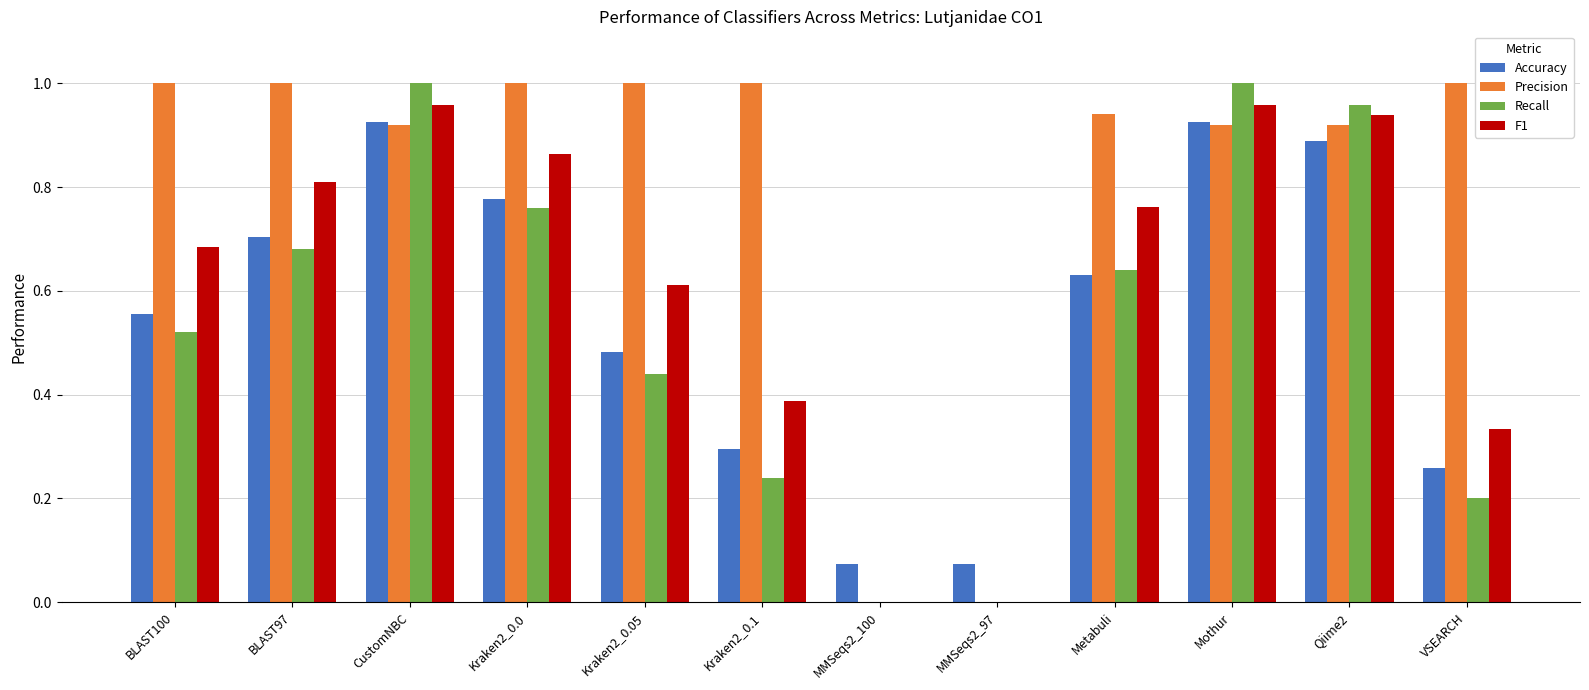

Between BLAST97 and Mothur, which series saw the biggest shift?

Recall